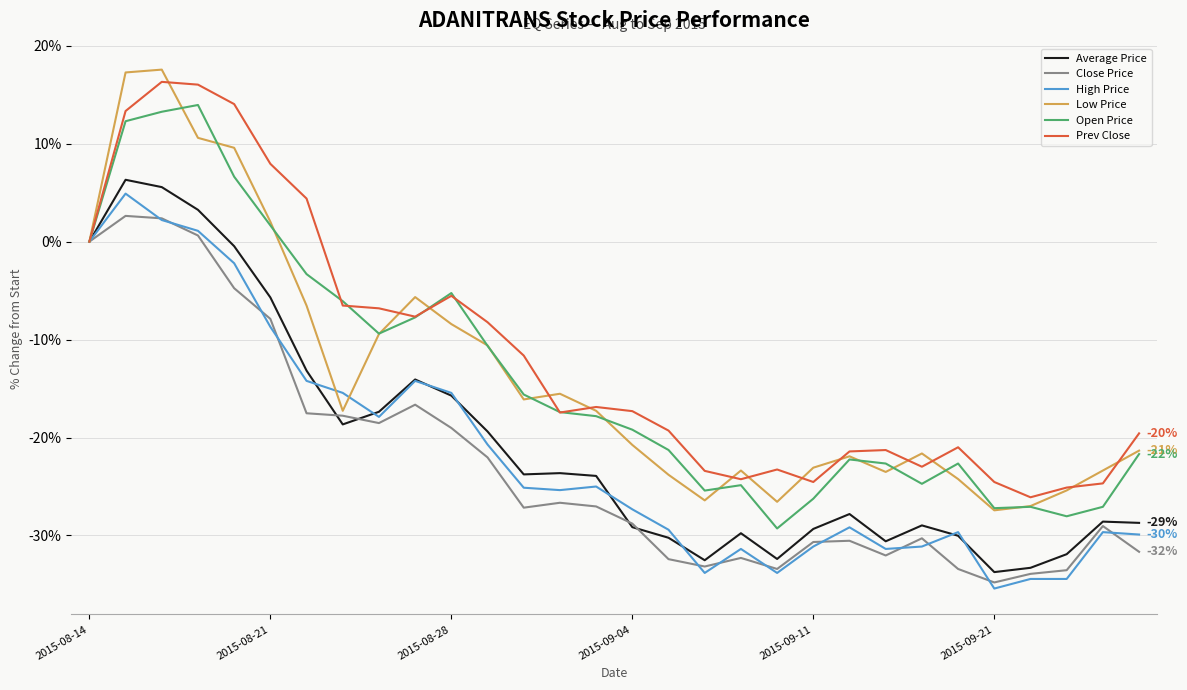

What is the minimum value shown in the chart?

-35.4